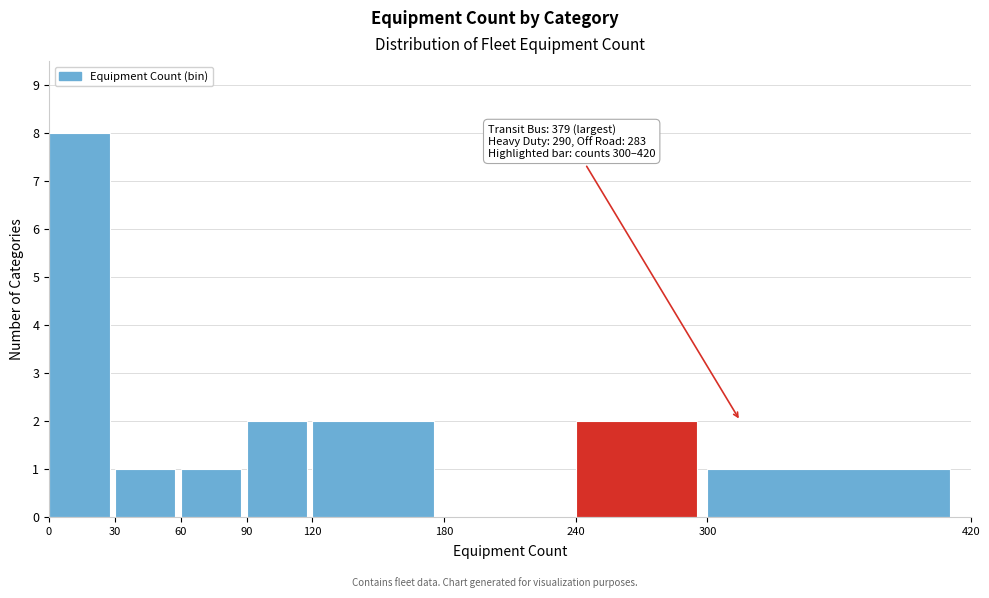

Over which range of the x-axis is the bar tallest?

0 to 30